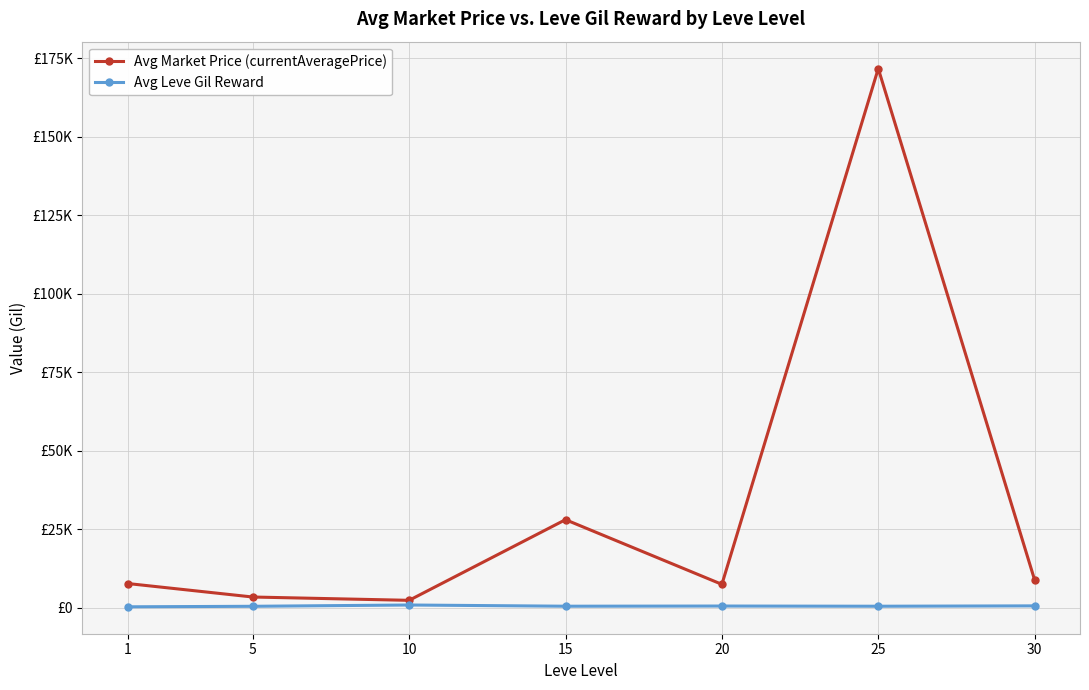

Does the chart have visible grid lines?

Yes